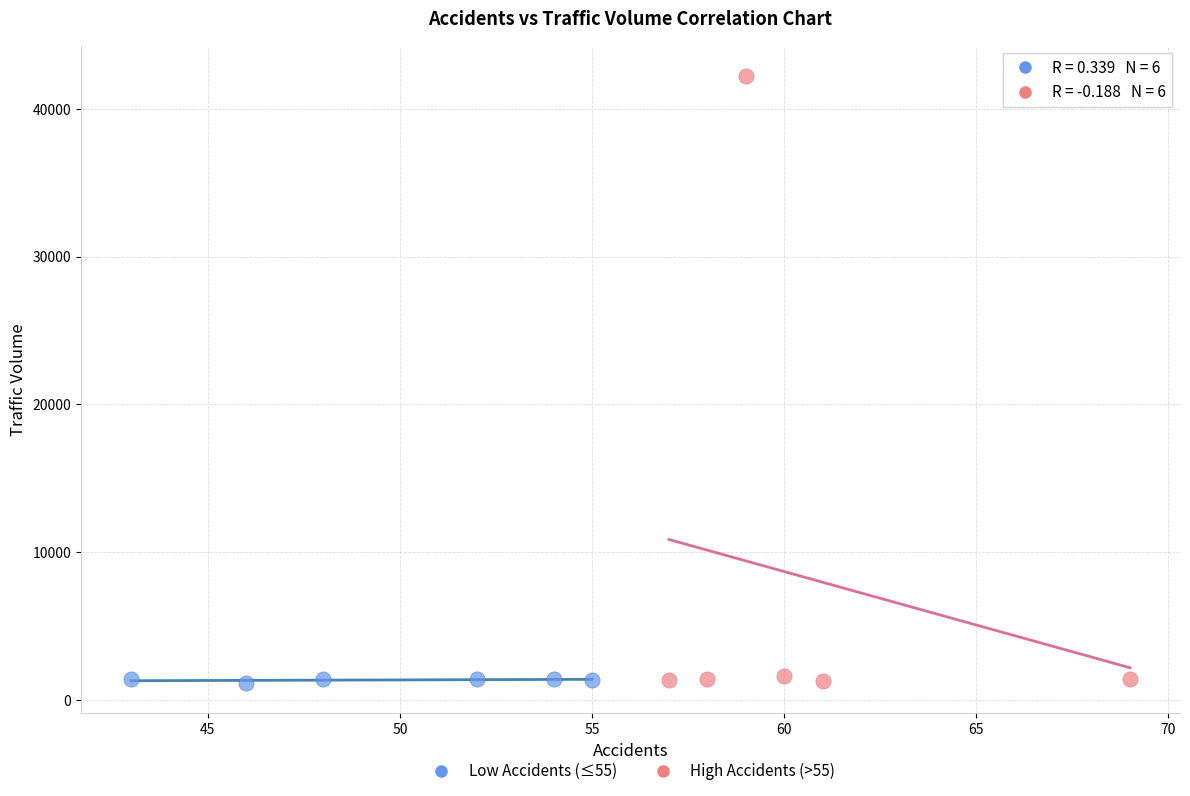

Which series has the widest spread of Y values?

High Accidents (>55)